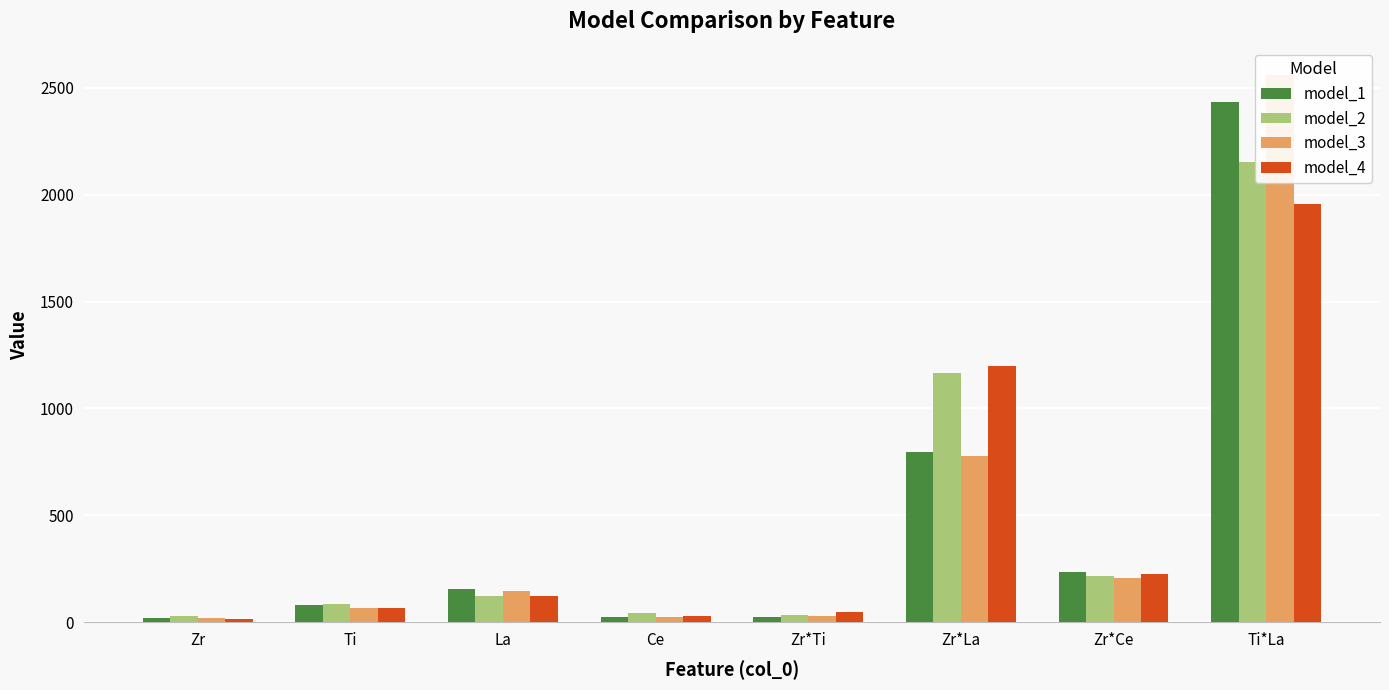

At which label does model_2 reach its minimum?

Zr